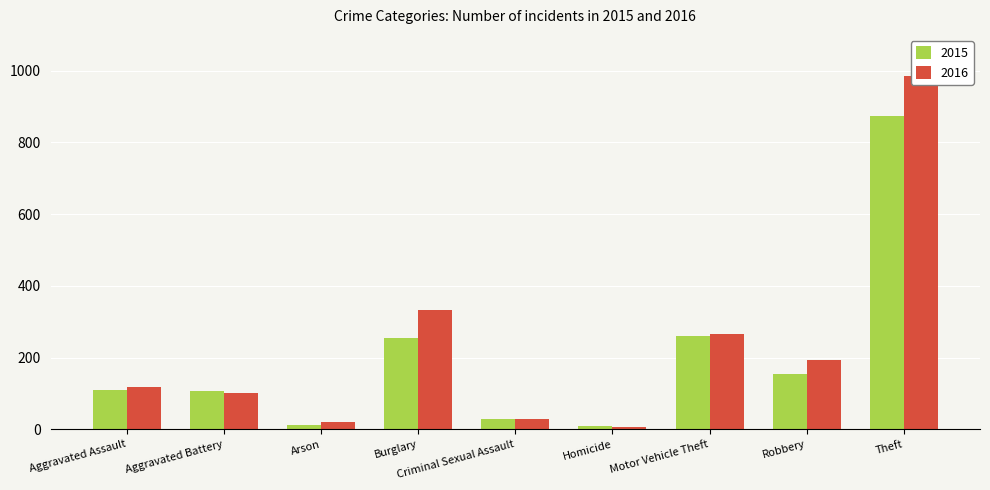

What is the difference between the maximum and second lowest values in the 2016 series?

964